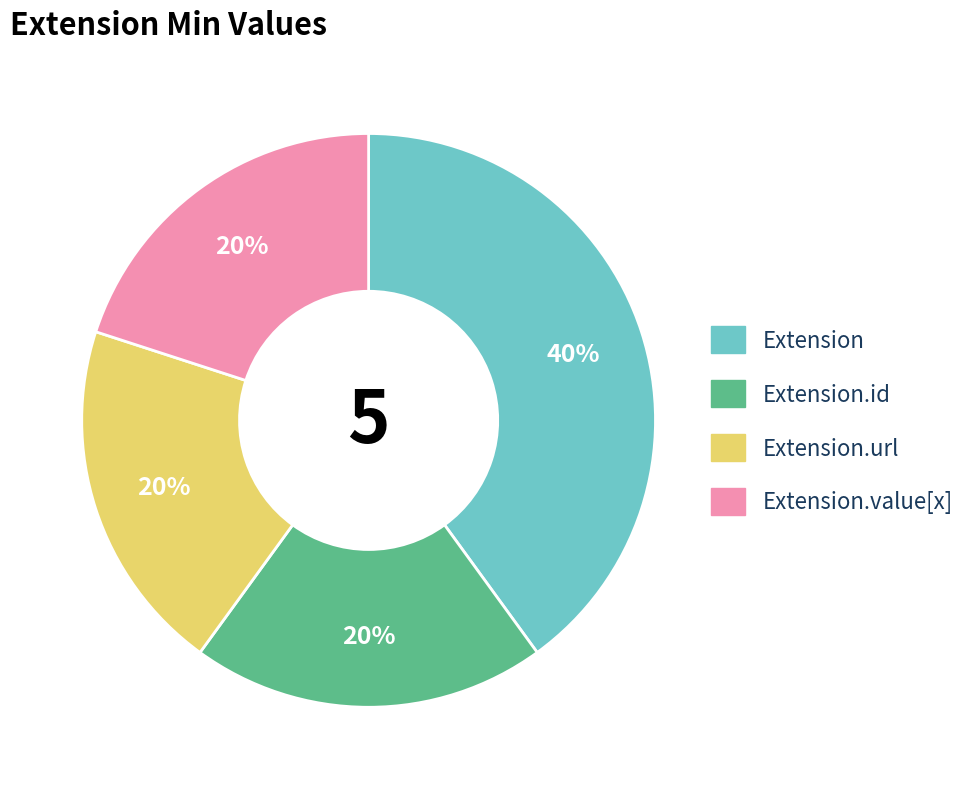

To the nearest percent, what is the average slice percentage?

25%